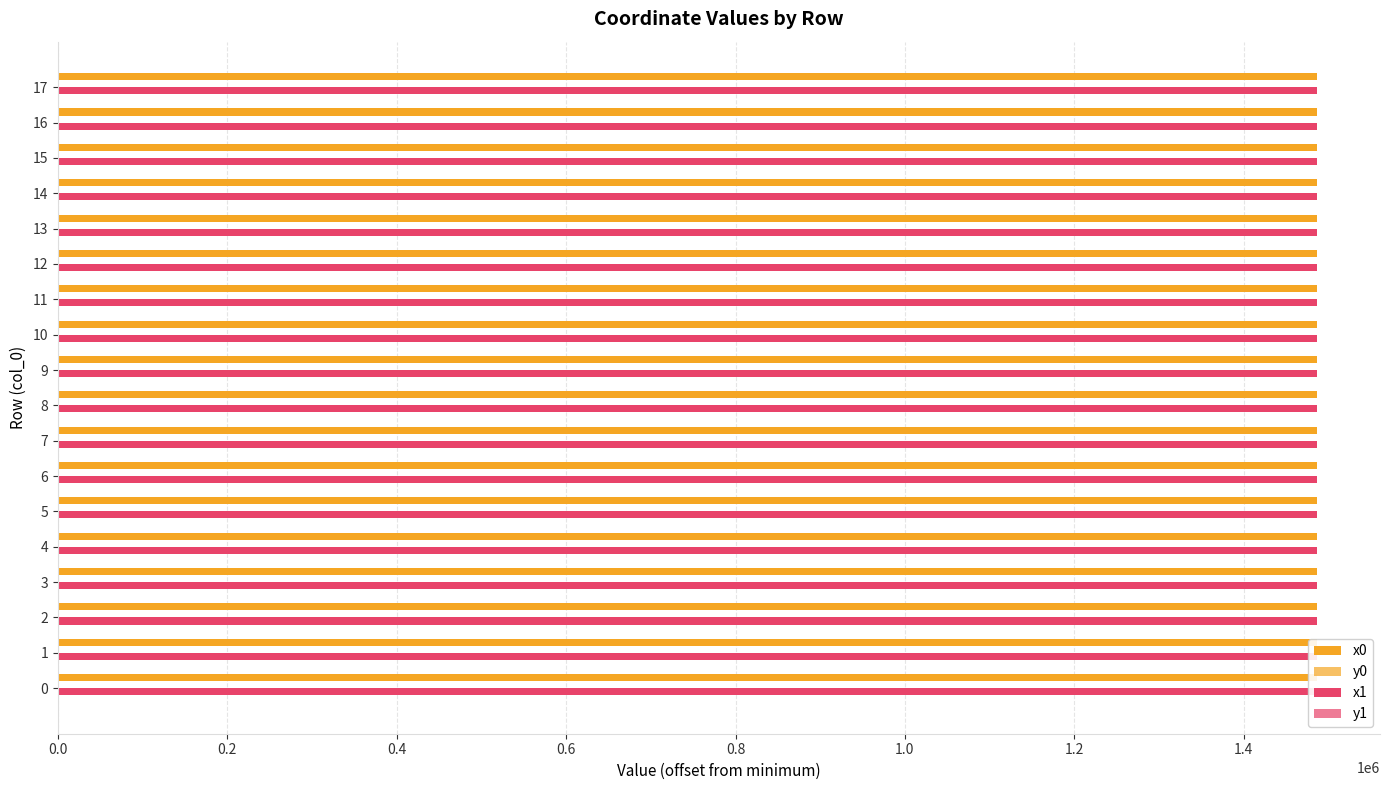

Rank the series at 15 from highest to lowest value.

x0, x1, y0, y1